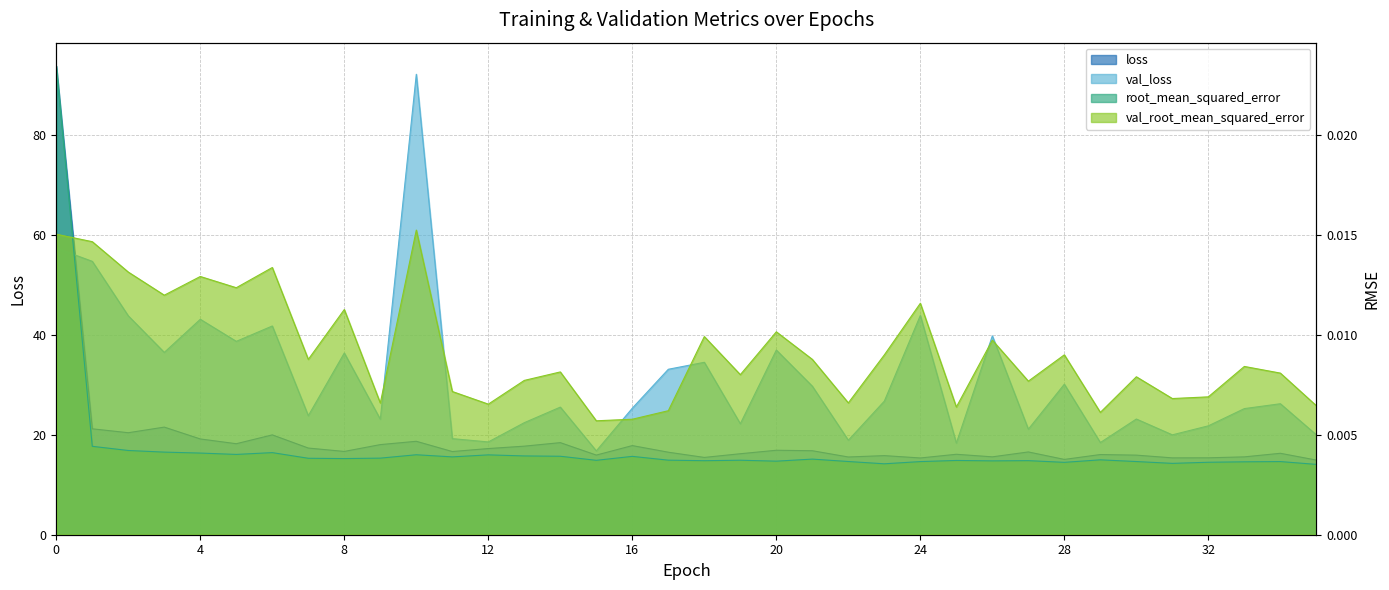

True or false: root_mean_squared_error and loss cross at least once.

False